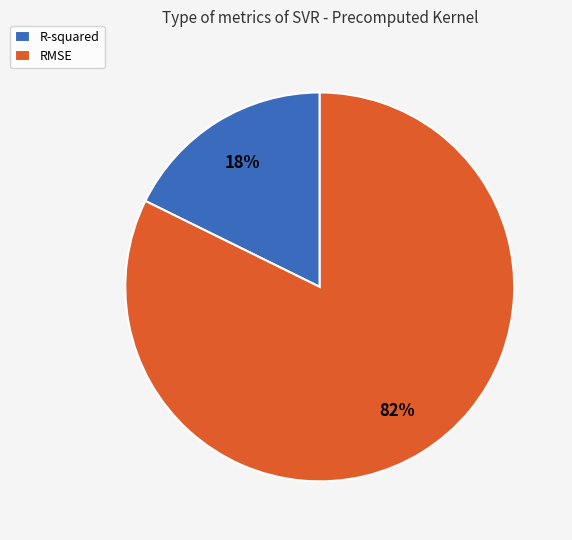

Does R-squared represent more than half of the total?

No